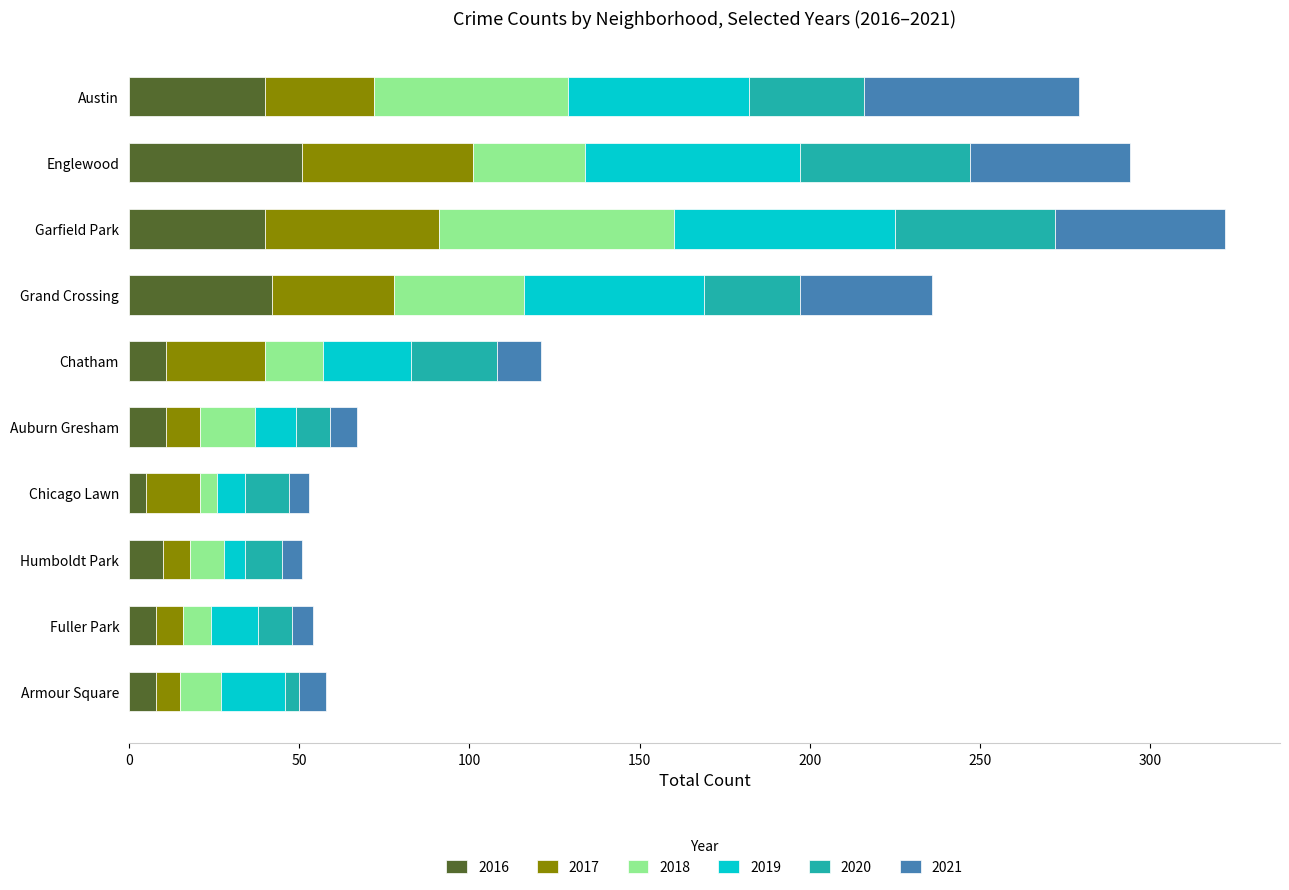

Which category has the highest value in the 2016 series?

Englewood